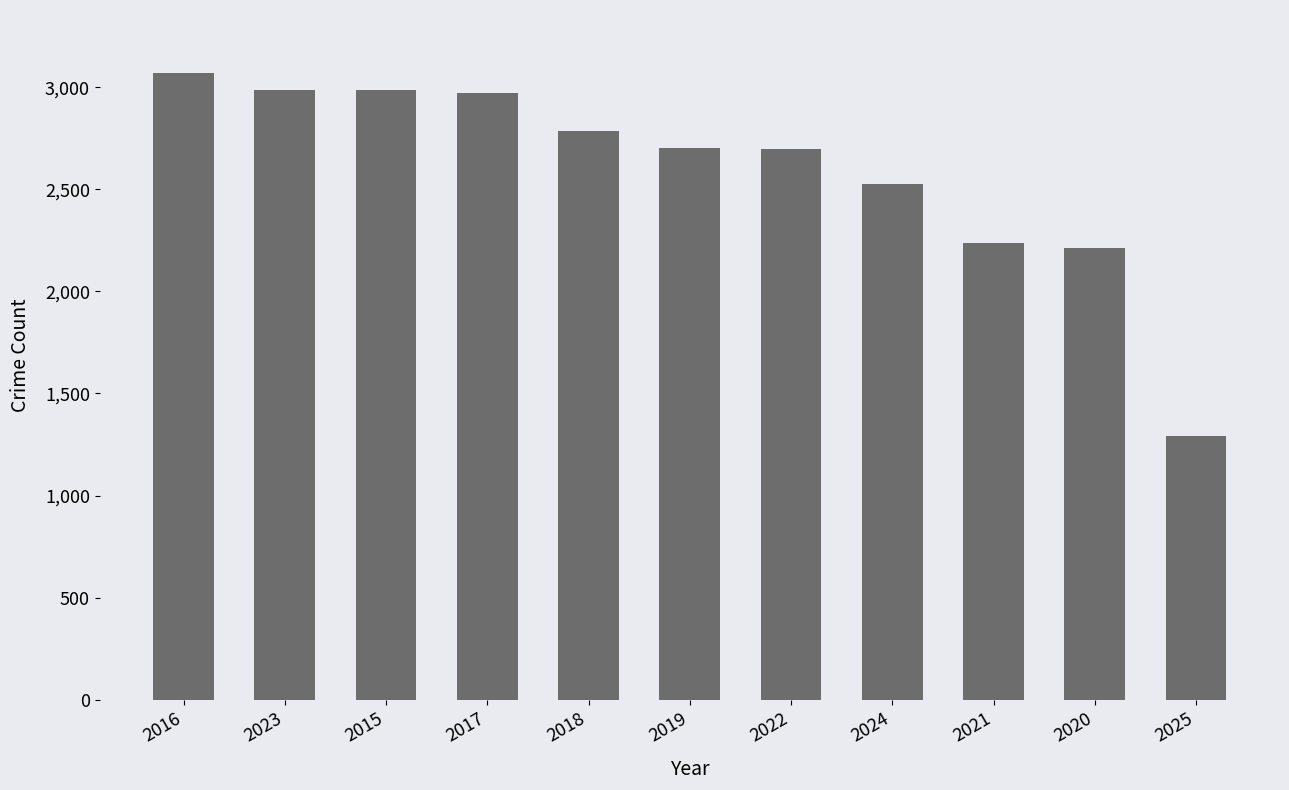

Does the chart contain stacked bars?

No